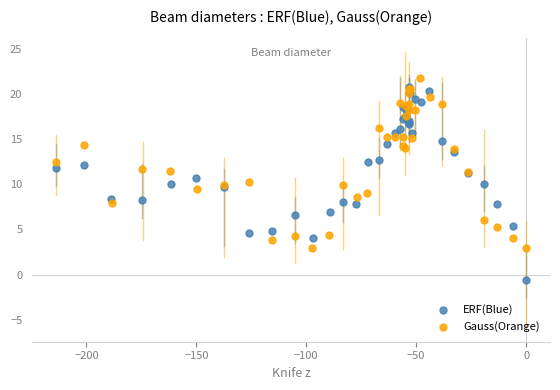

Which series has the widest spread of Y values?

ERF(Blue)